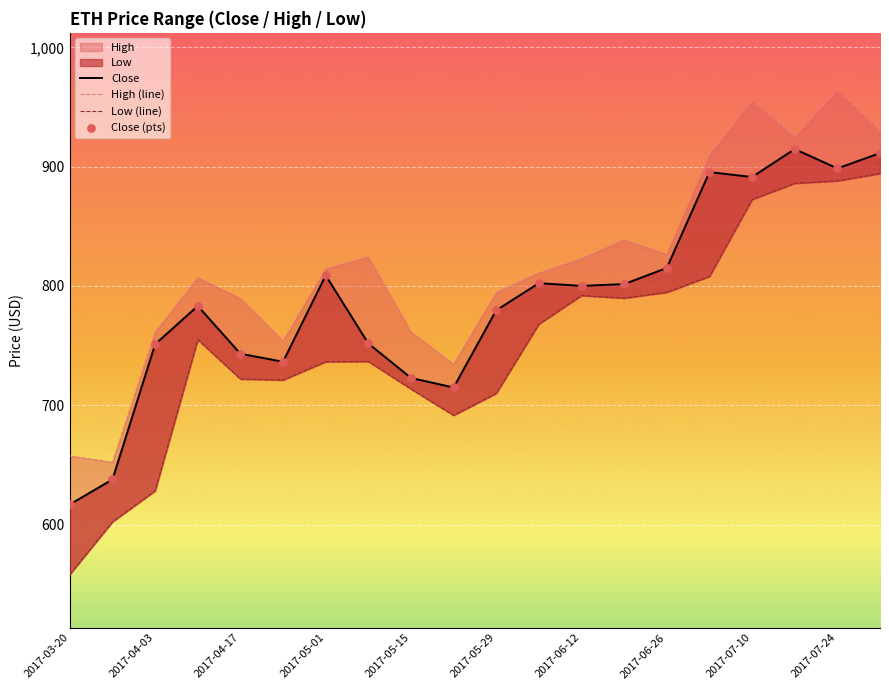

What are all the series names shown in the legend?

Close, High, Low